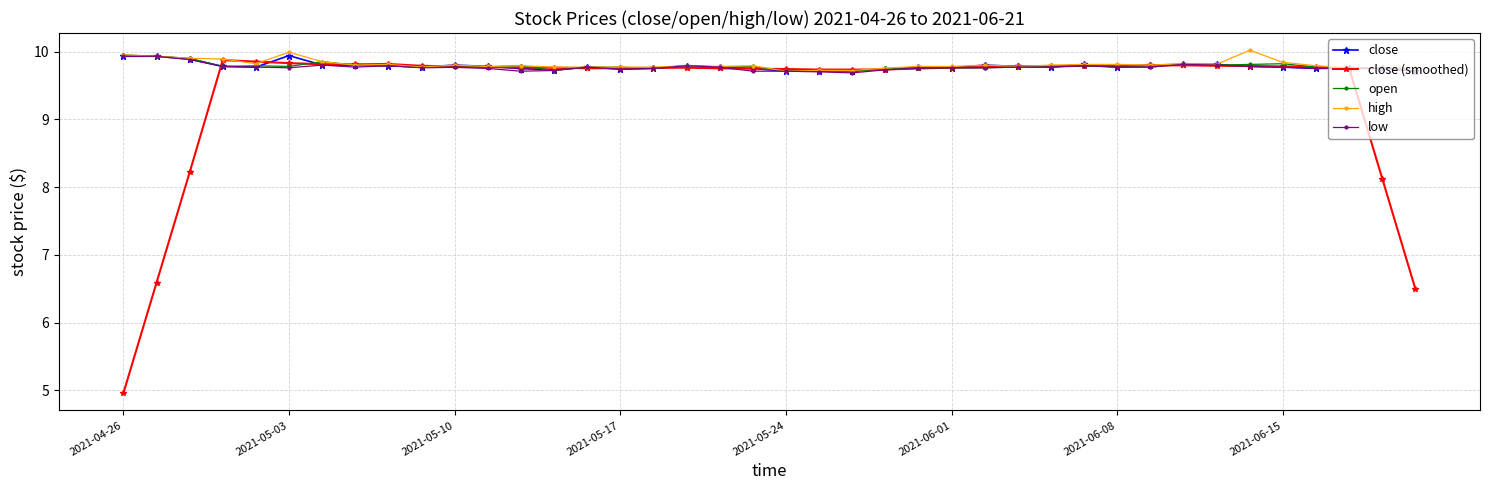

Which series has the largest range (max minus min)?

close (smoothed)